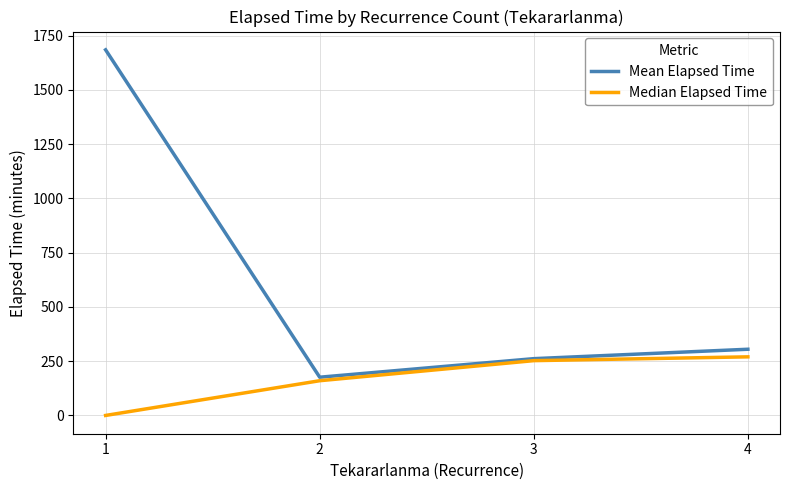

The value of Median Elapsed Time at 3 is 252.5. True or false?

True